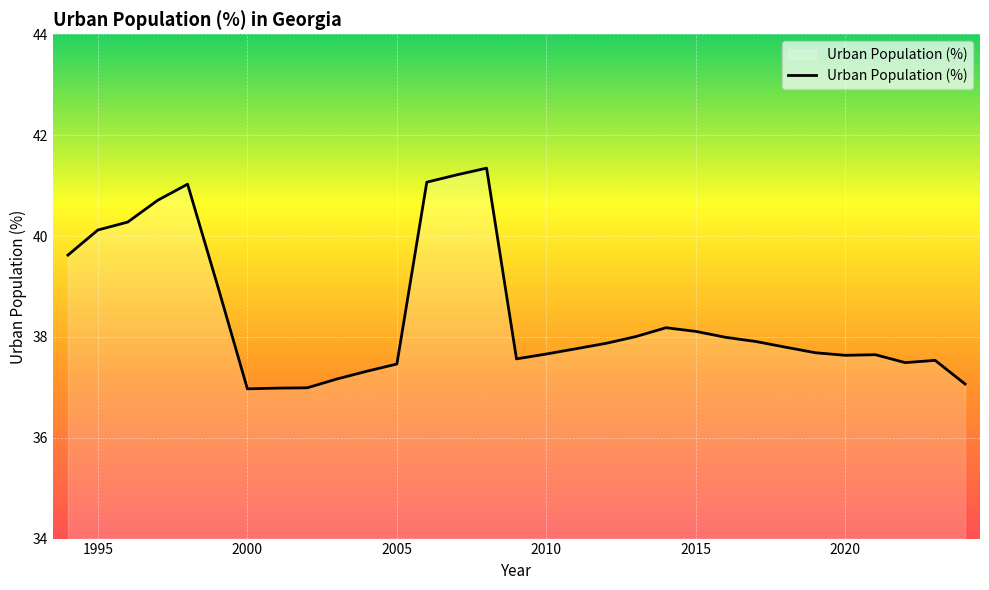

What is the smallest value displayed?

37.0